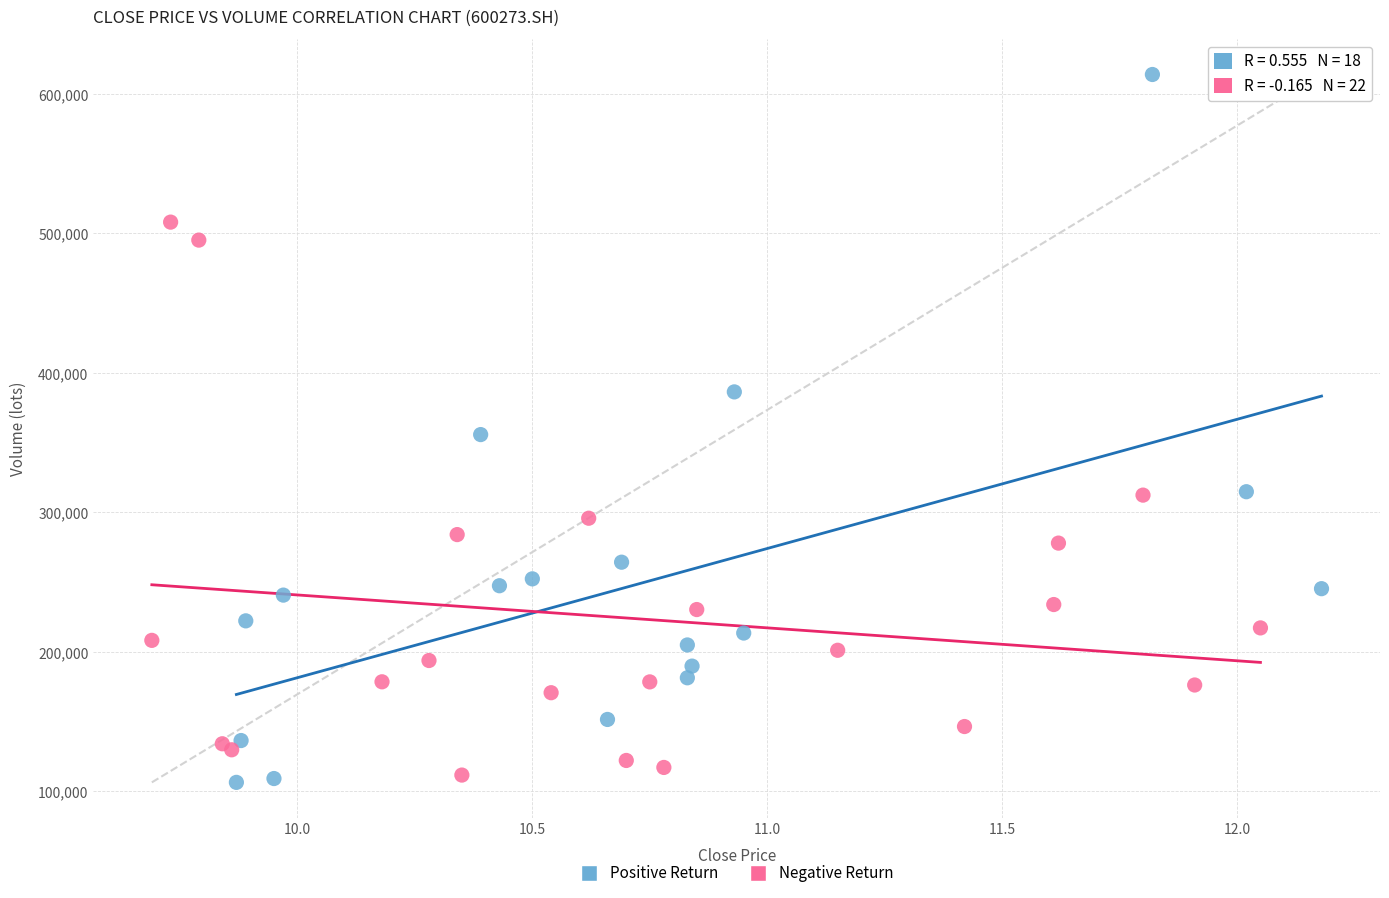

Which series has the widest spread of Y values?

Positive Return